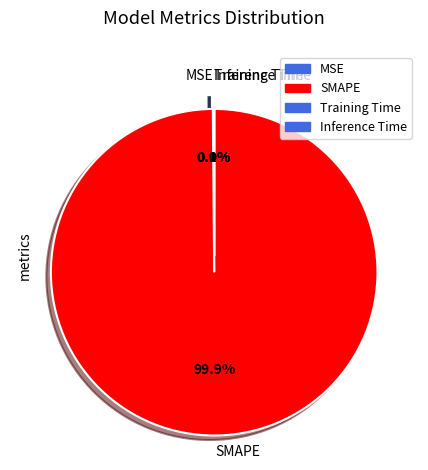

To the nearest percent, what is the difference between the largest and smallest slice percentages?

100%